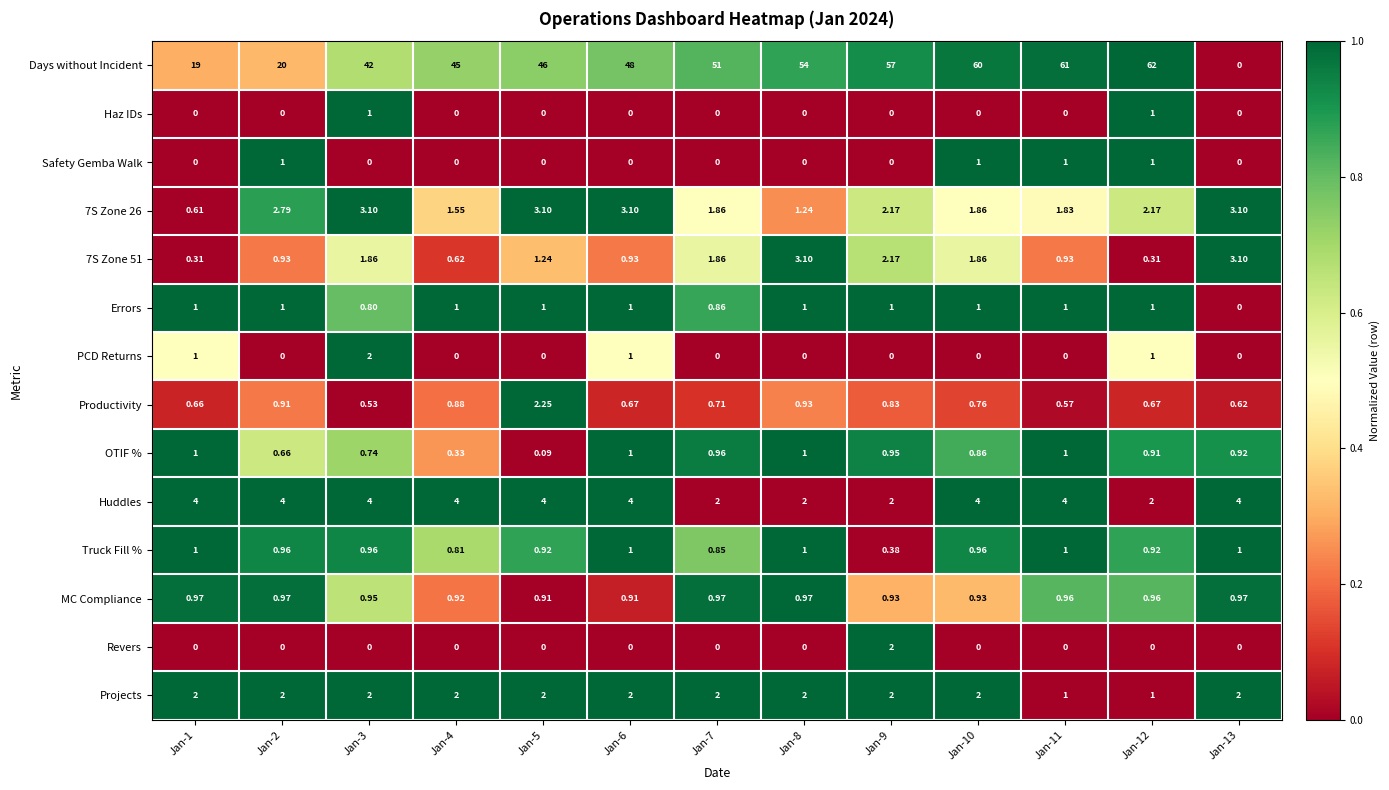

Is the value of Days without Incident at Jan-5 greater than the value of Projects at Jan-10?

Yes